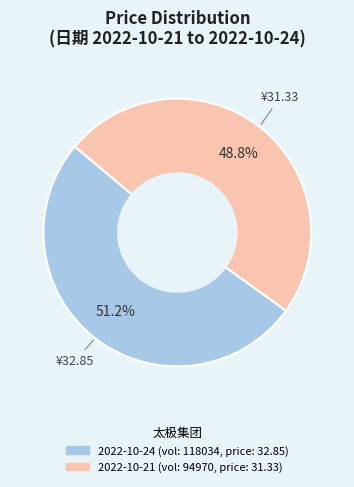

To the nearest percent, what is the average slice percentage?

50%